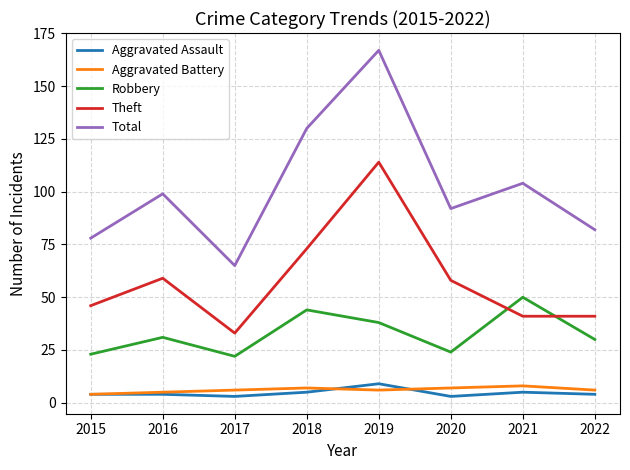

What is the approximate value of Total at 2018, to the nearest 5?

130